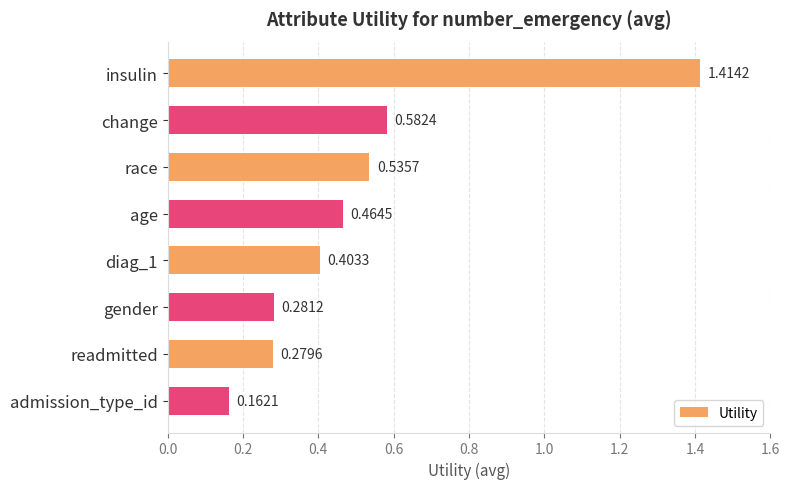

What is the difference between the maximum and minimum values?

1.3